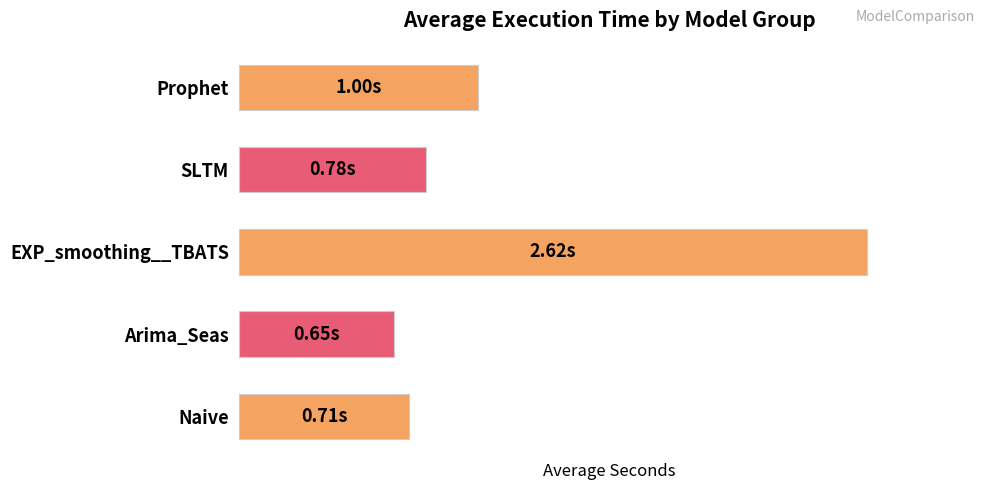

Rank the categories by value from lowest to highest.

Arima_Seas, Naive, SLTM, Prophet, EXP_smoothing__TBATS